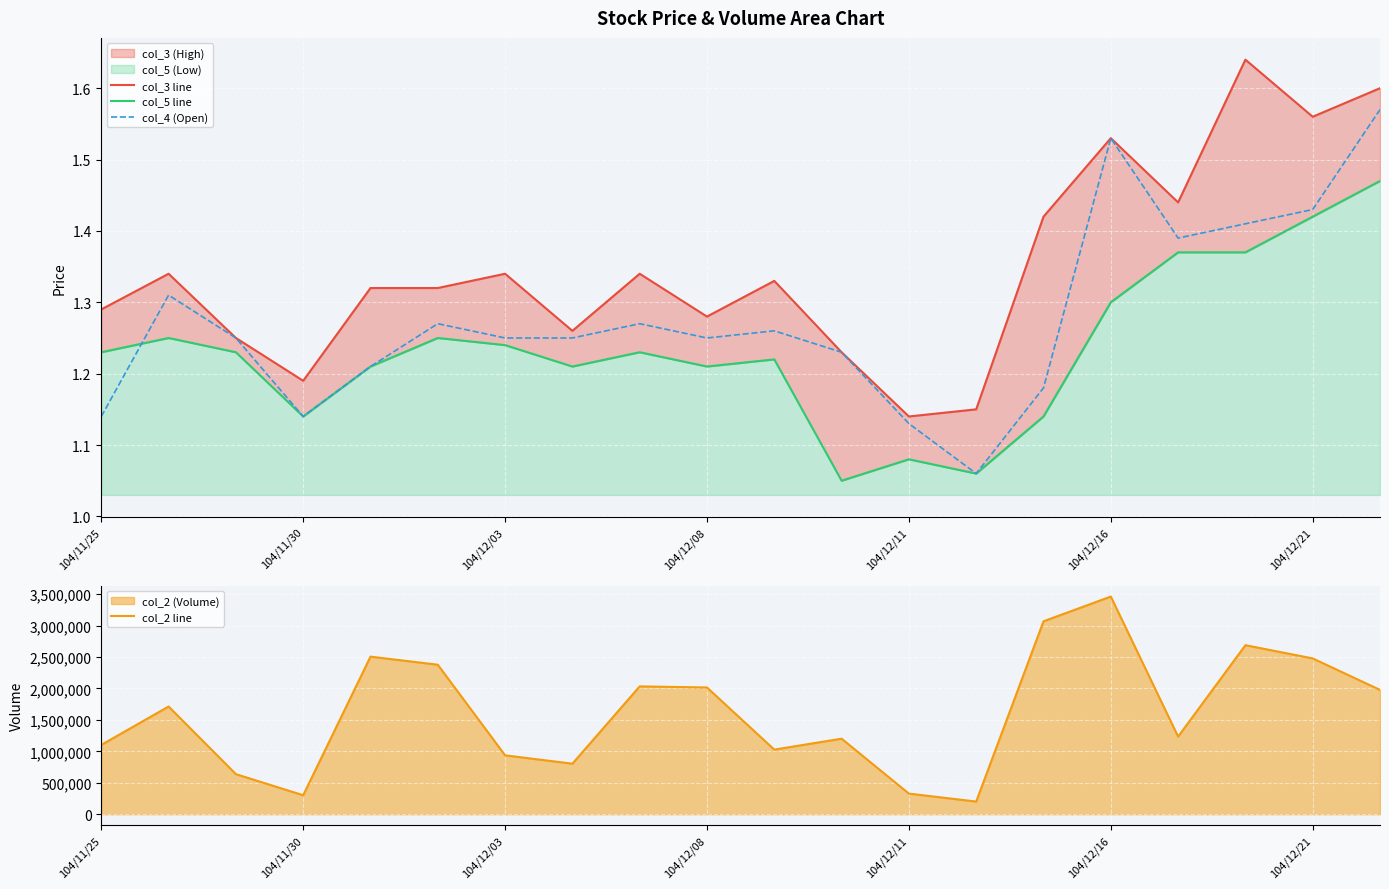

True or false: col_4 (Open) has a value of 0.3 at 104/12/08.

False